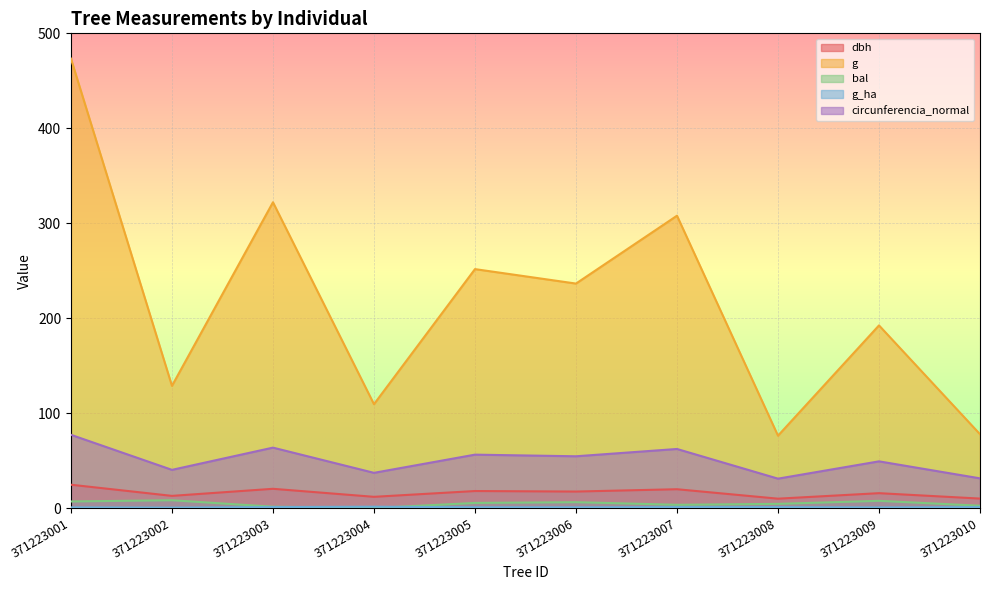

How many lines are shown in the chart?

5